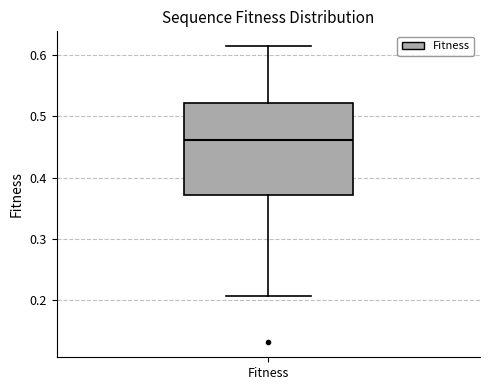

Read this box plot against the y-axis: the position of the median line, the range covered by the box, and the ends of both whiskers. The values are not printed on the chart, so give them approximately, as read against the axis.

median 0.46, box 0.37 to 0.52, whiskers 0.21 to 0.61